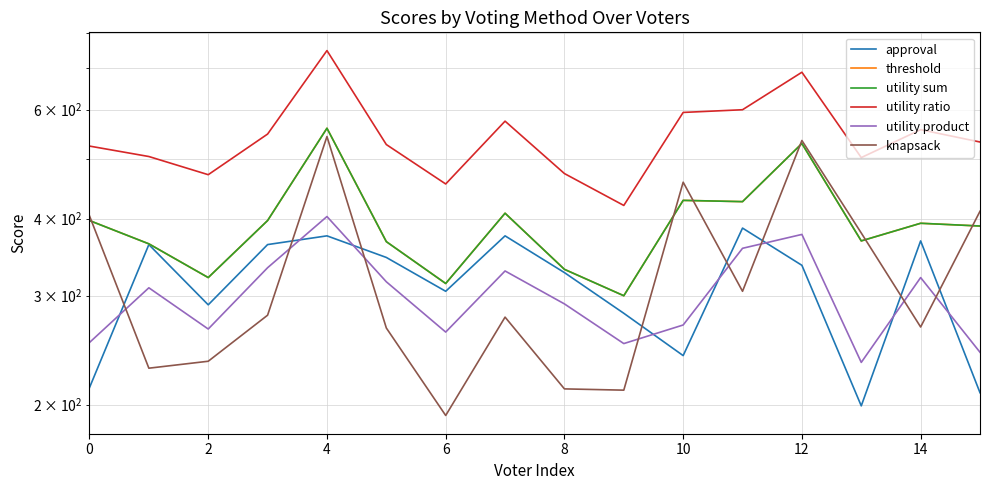

What is the label of the 6th point from the left?

10